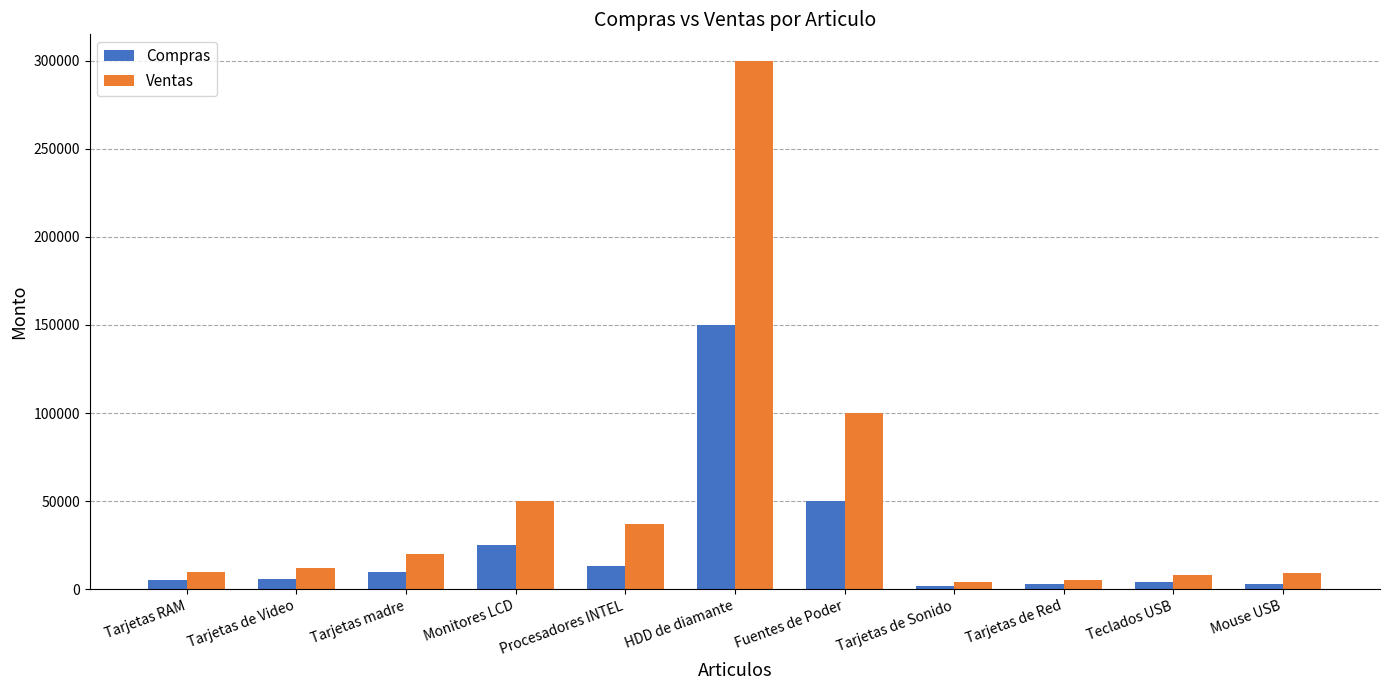

How many groups of bars are there?

11